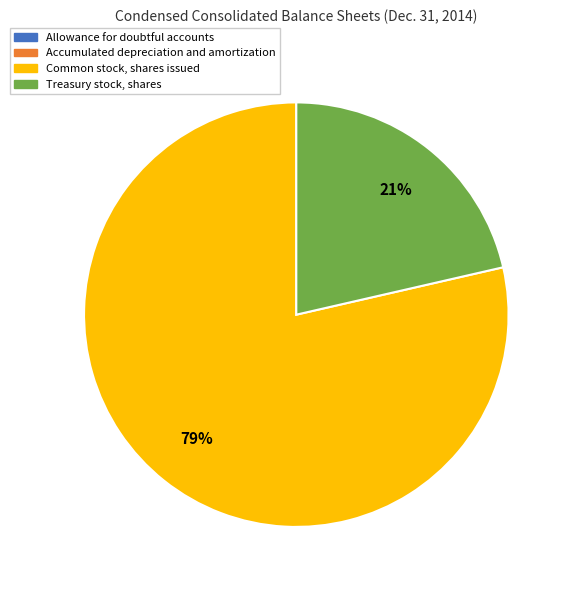

Which category accounts for the majority?

Common stock, shares issued